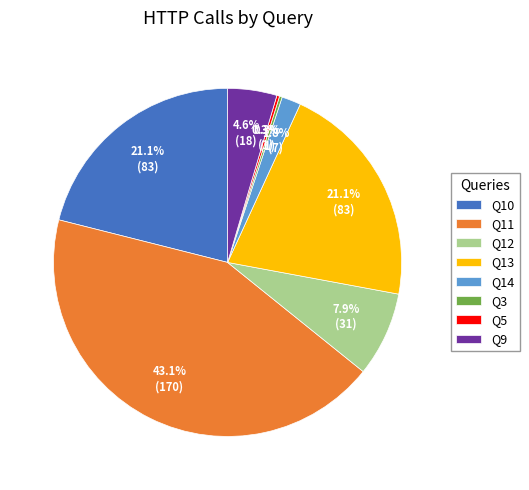

What percentage is the Q11 slice, to the nearest percent?

43%